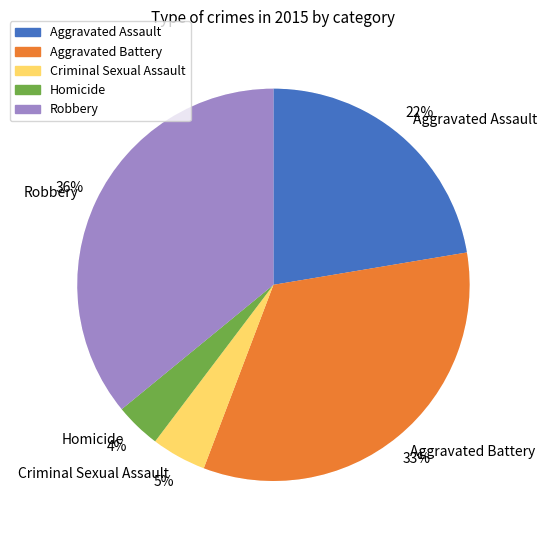

To the nearest percent, what is the average slice percentage?

20%